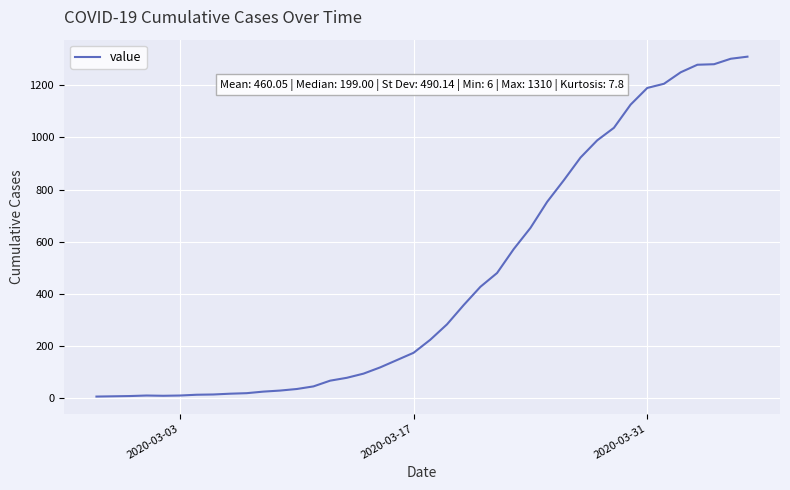

What is the maximum value shown in the chart?

1310